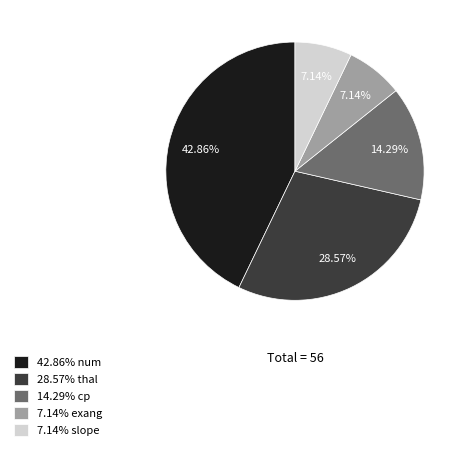

Does any single category account for the majority?

No